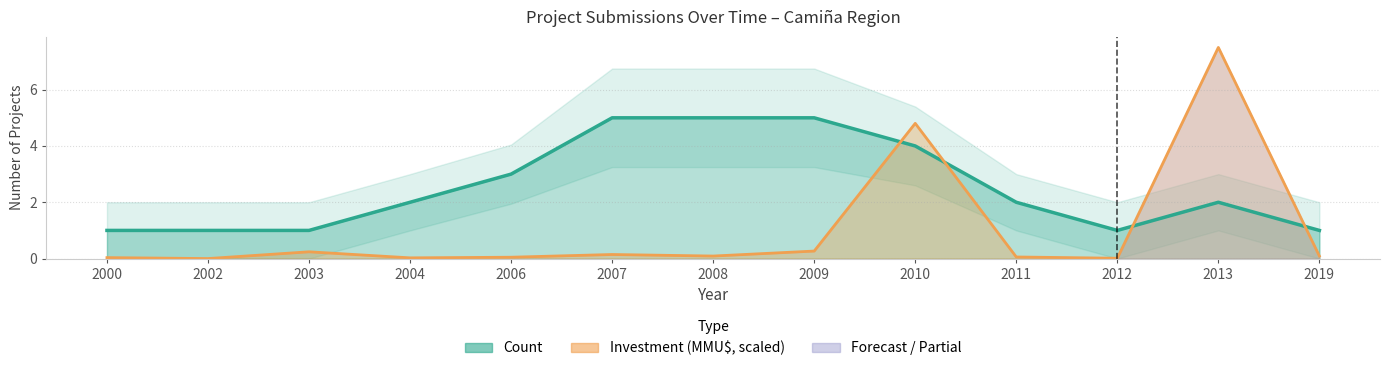

Which has a higher value, 2002 or 2013?

2013